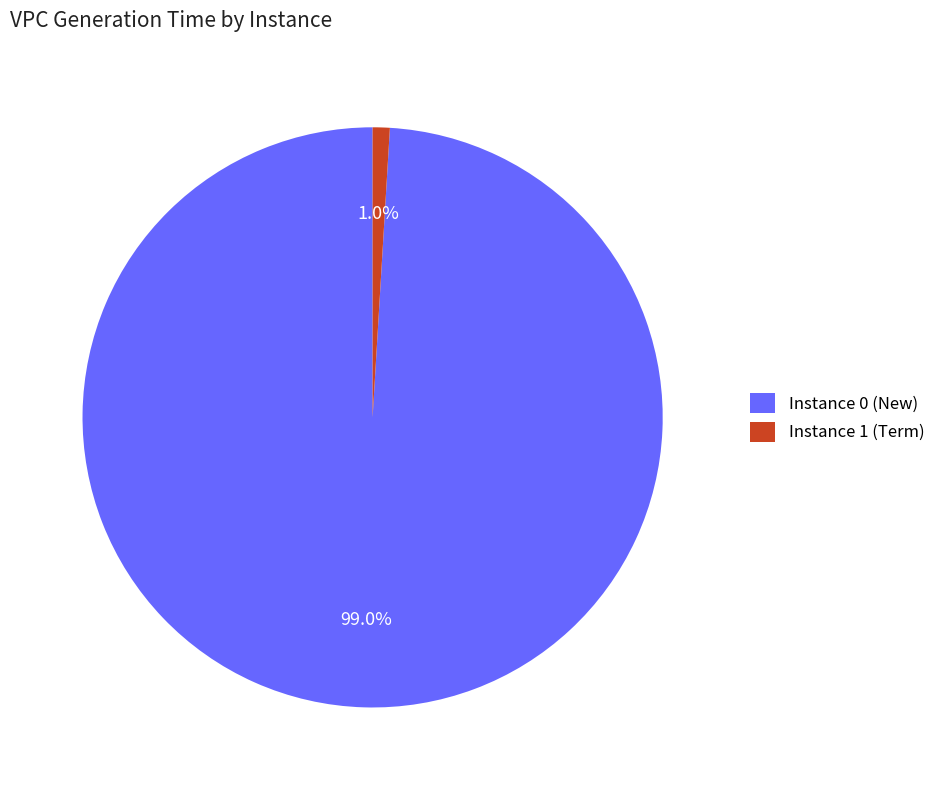

Which has a higher value, Instance 1 (Term) or Instance 0 (New)?

Instance 0 (New)